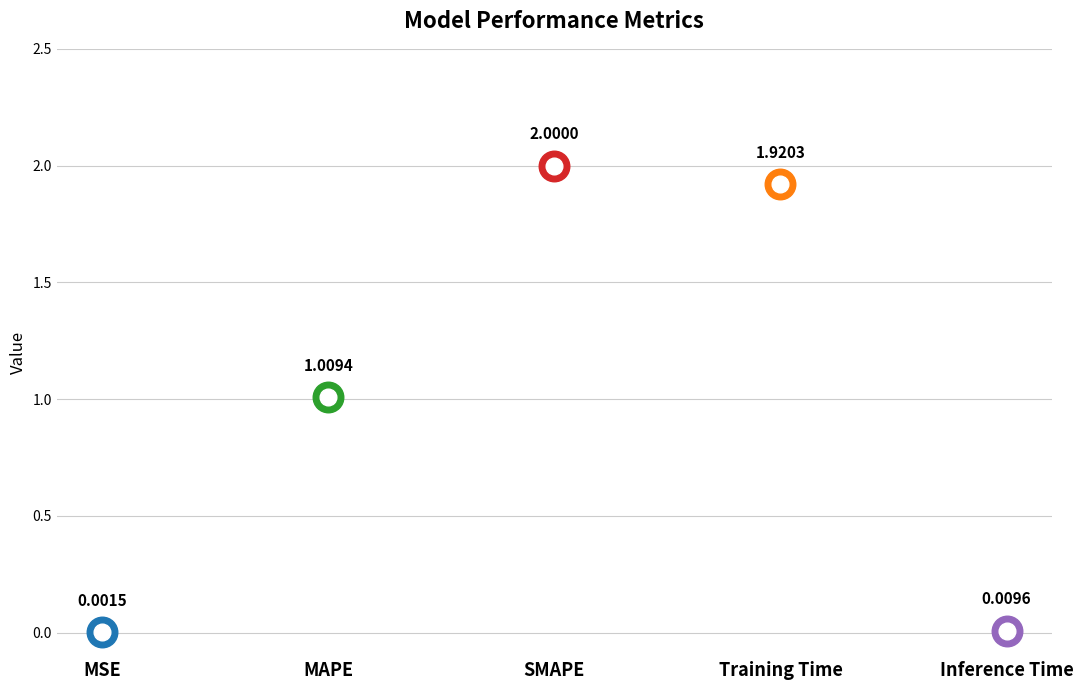

What is the sum of the values at MAPE and Inference Time?

1.0